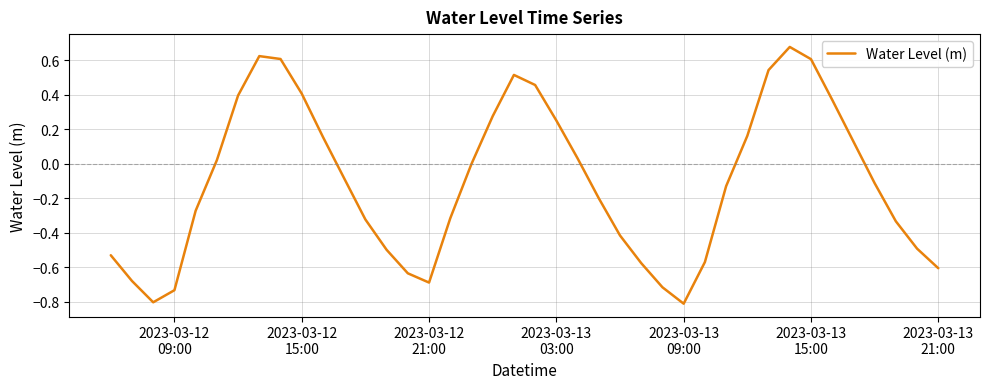

What is the difference between the maximum and minimum values?

1.5